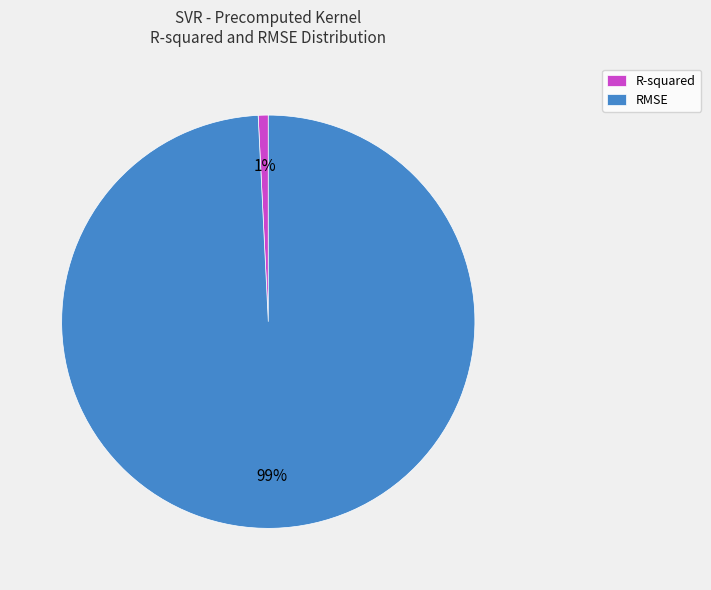

The RMSE slice represents 99% of the pie. True or false?

True